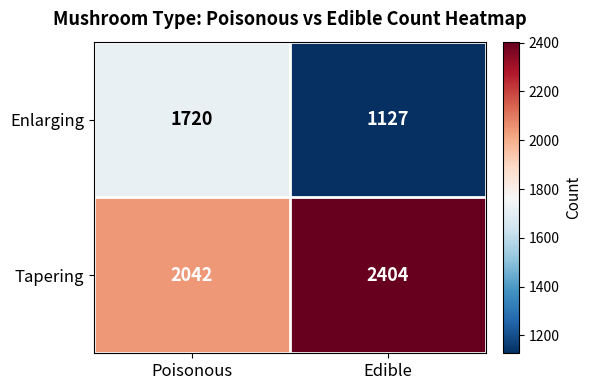

How many distinct data groups are displayed?

2